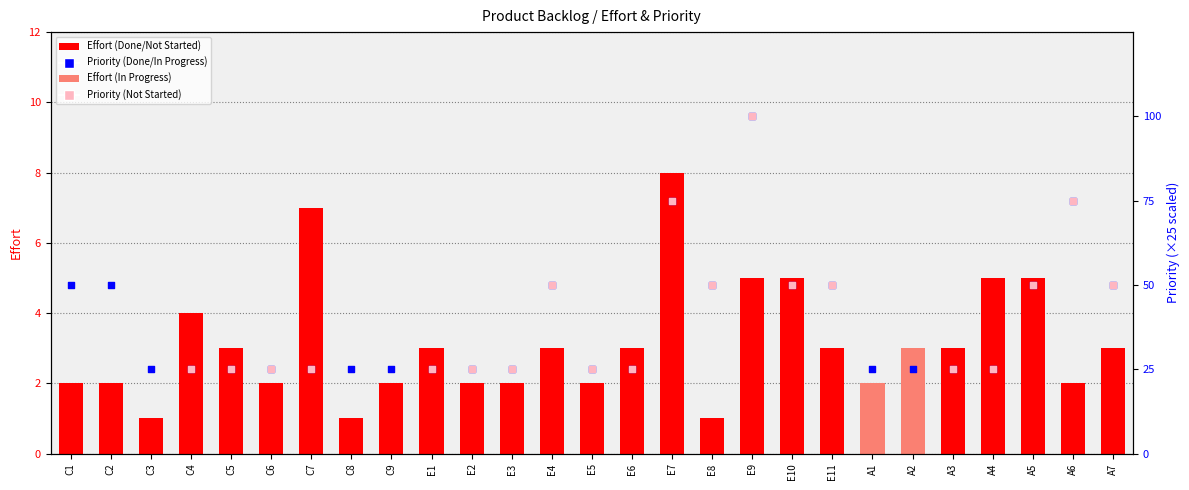

Which series reaches the maximum Y coordinate?

Priority